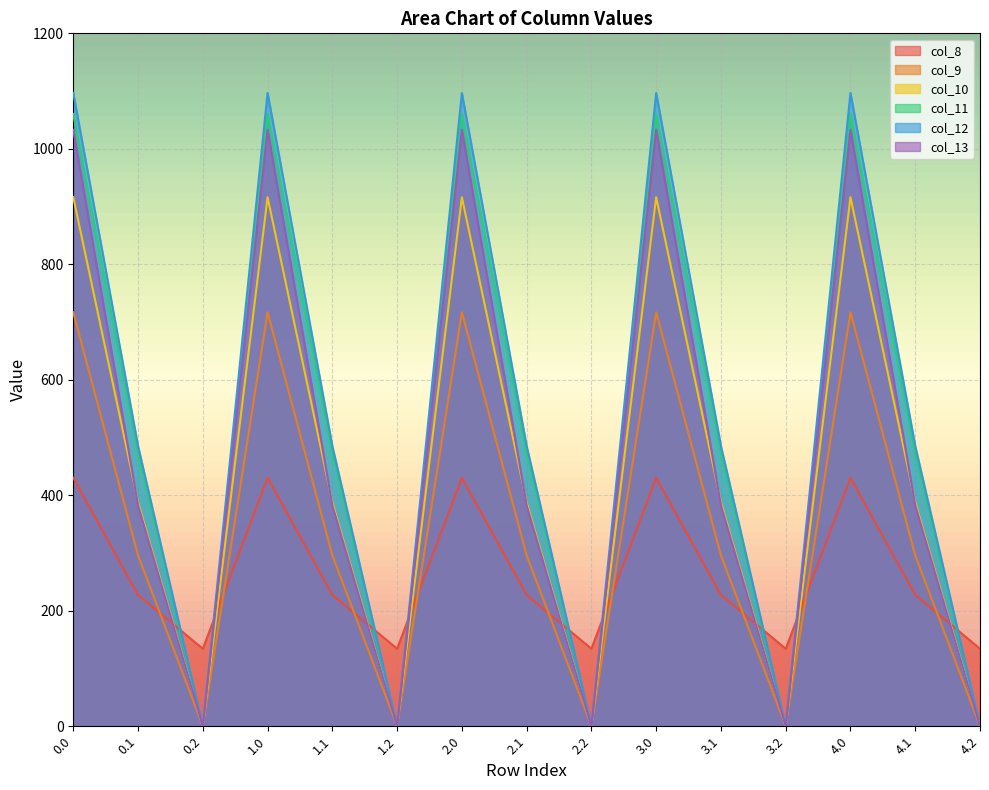

True or false: col_13 and col_8 intersect in this chart.

True